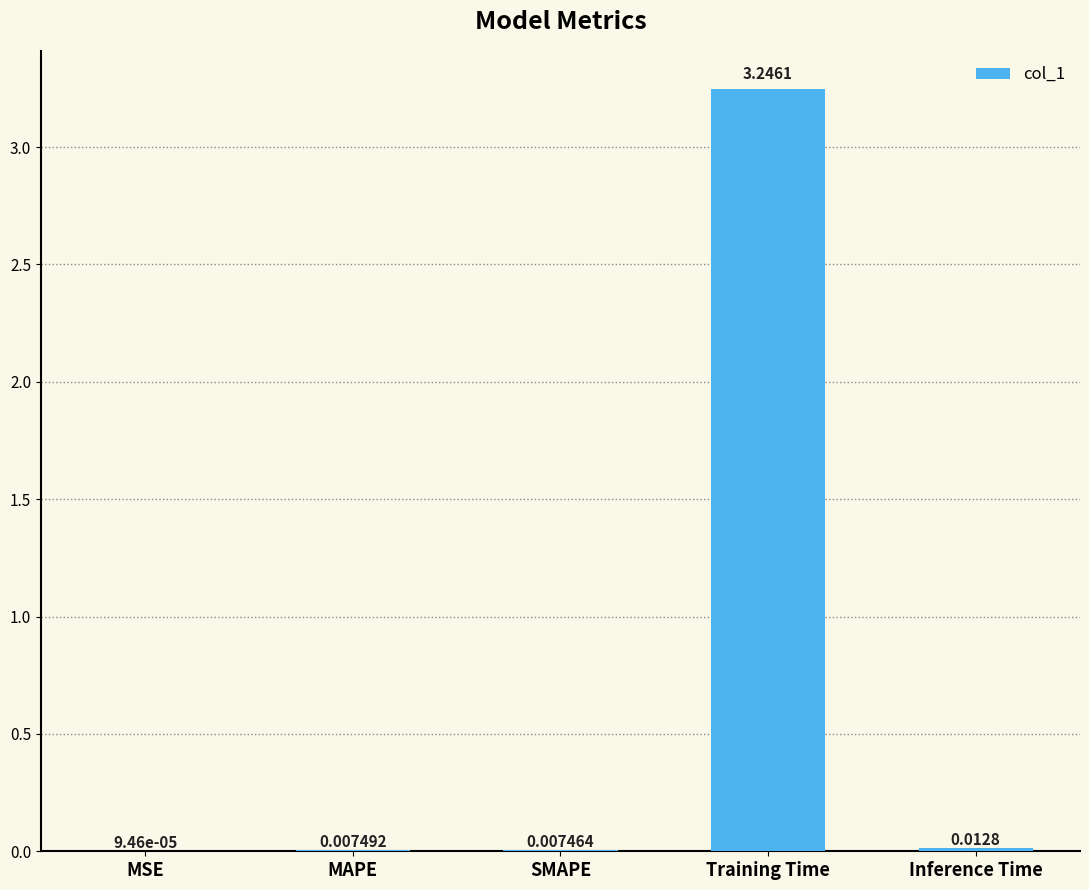

Which has a higher value, Inference Time or MAPE?

Inference Time